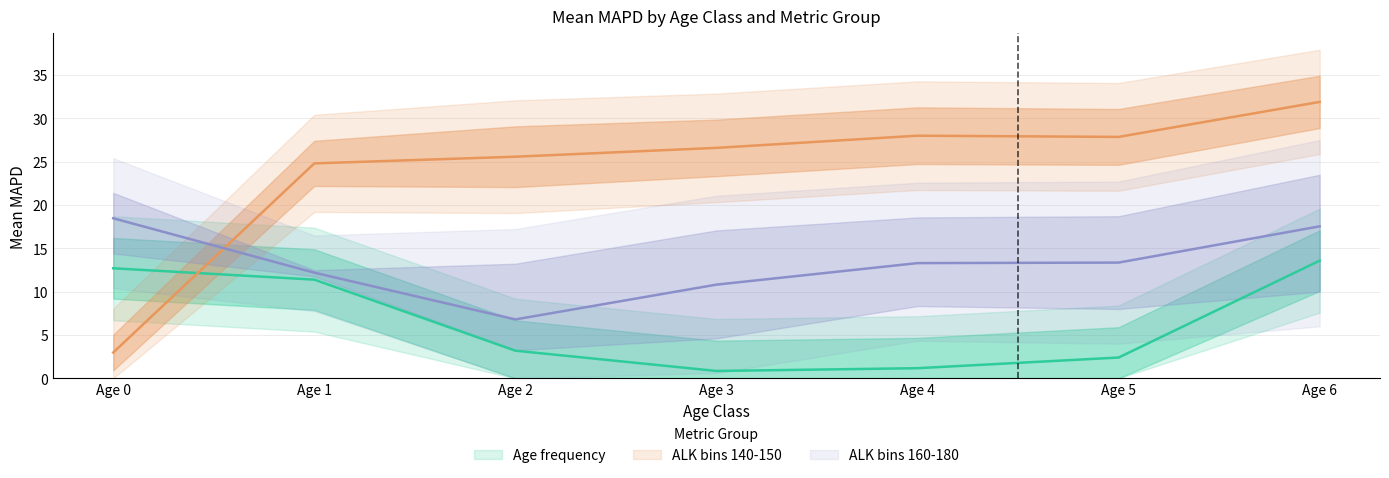

Between Age 2 and Age 4, which series saw the biggest shift?

ALK bin=170